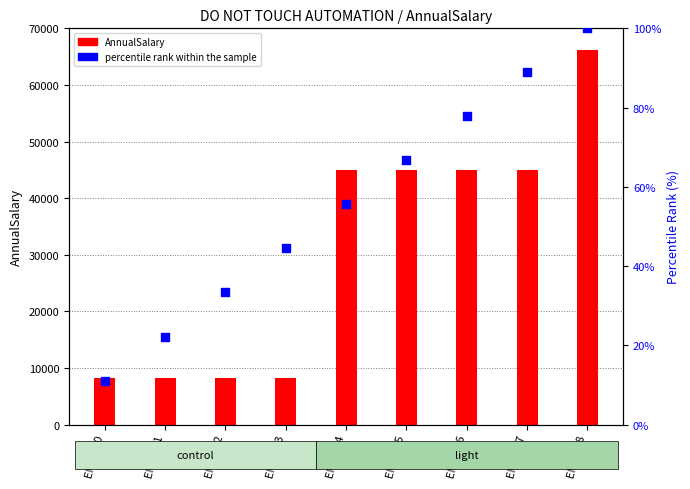

At which category is the sum across all series the highest?

EMP 458